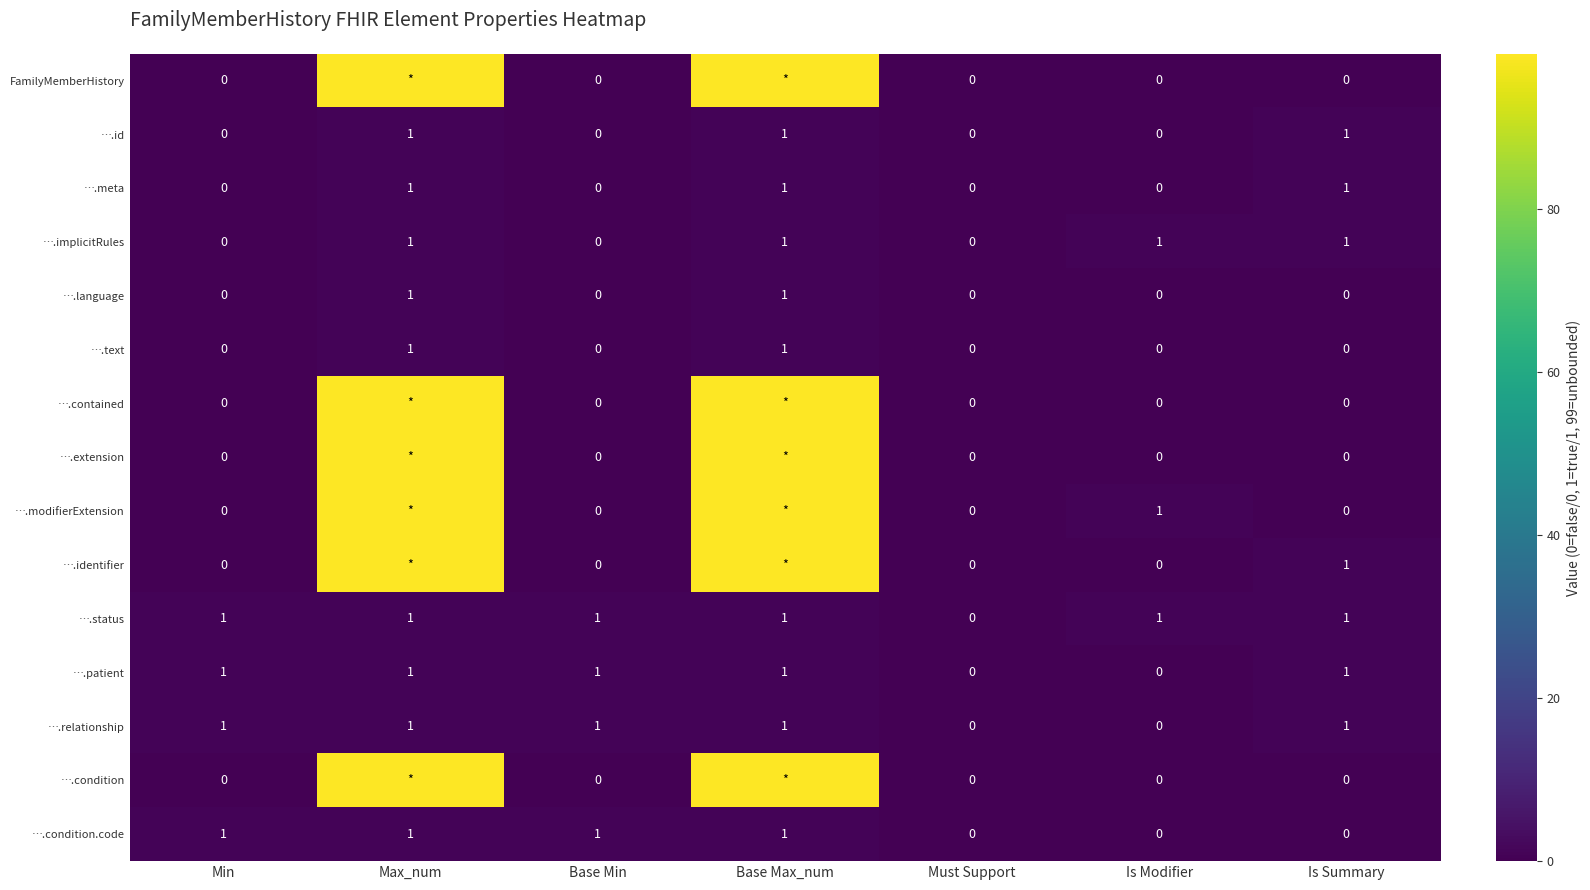

How many values in the ….meta series exceed 0?

3